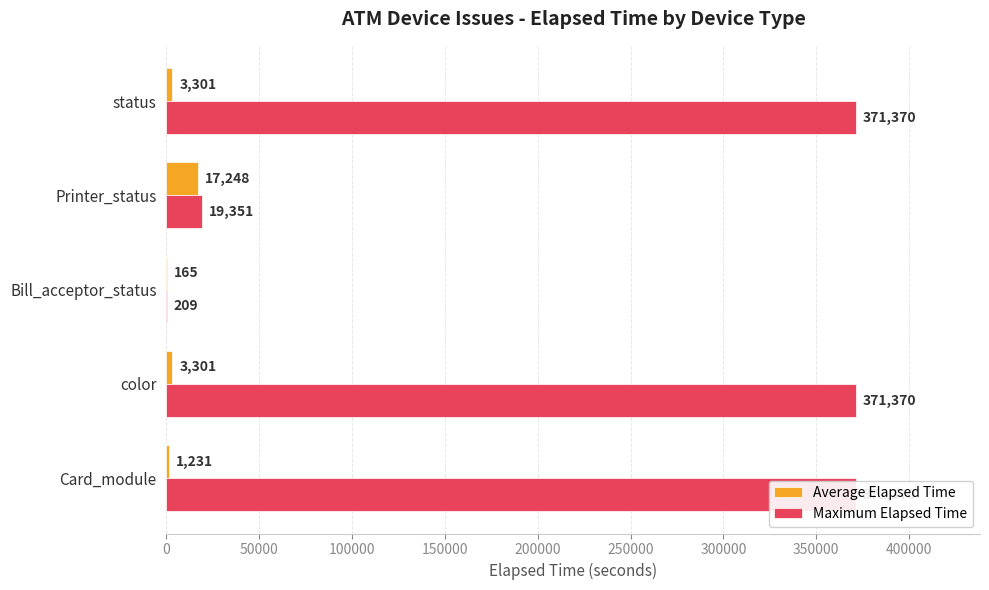

List the series in order of their peak value, highest first.

Maximum Elapsed Time, Average Elapsed Time